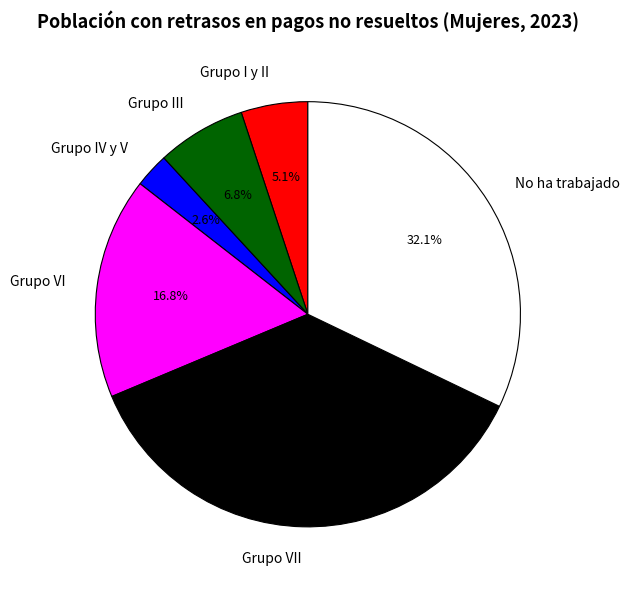

To the nearest percent, what portion does Grupo I y II represent?

5%